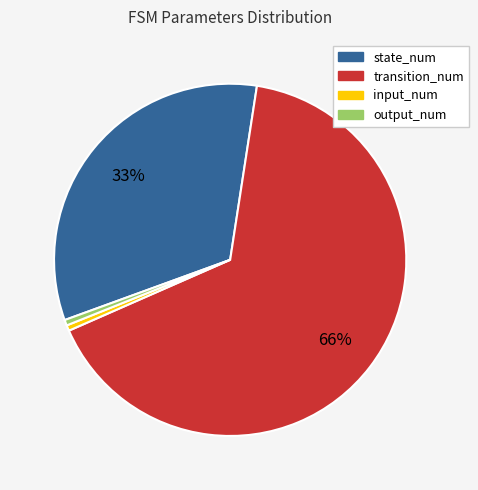

Do input_num and output_num together represent more than half of the pie?

No